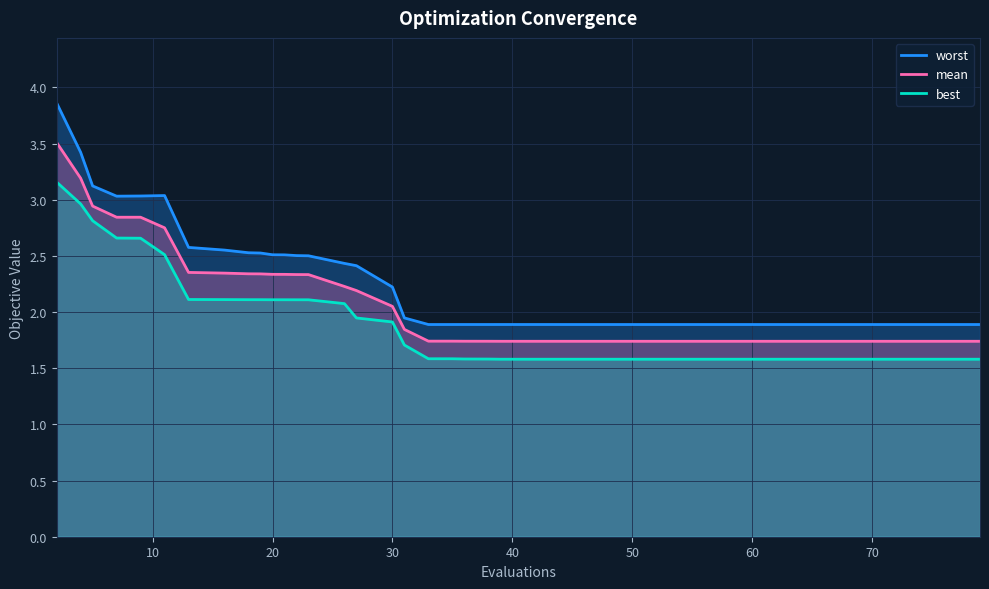

True or false: mean has a value of 2.3 at 20.

True